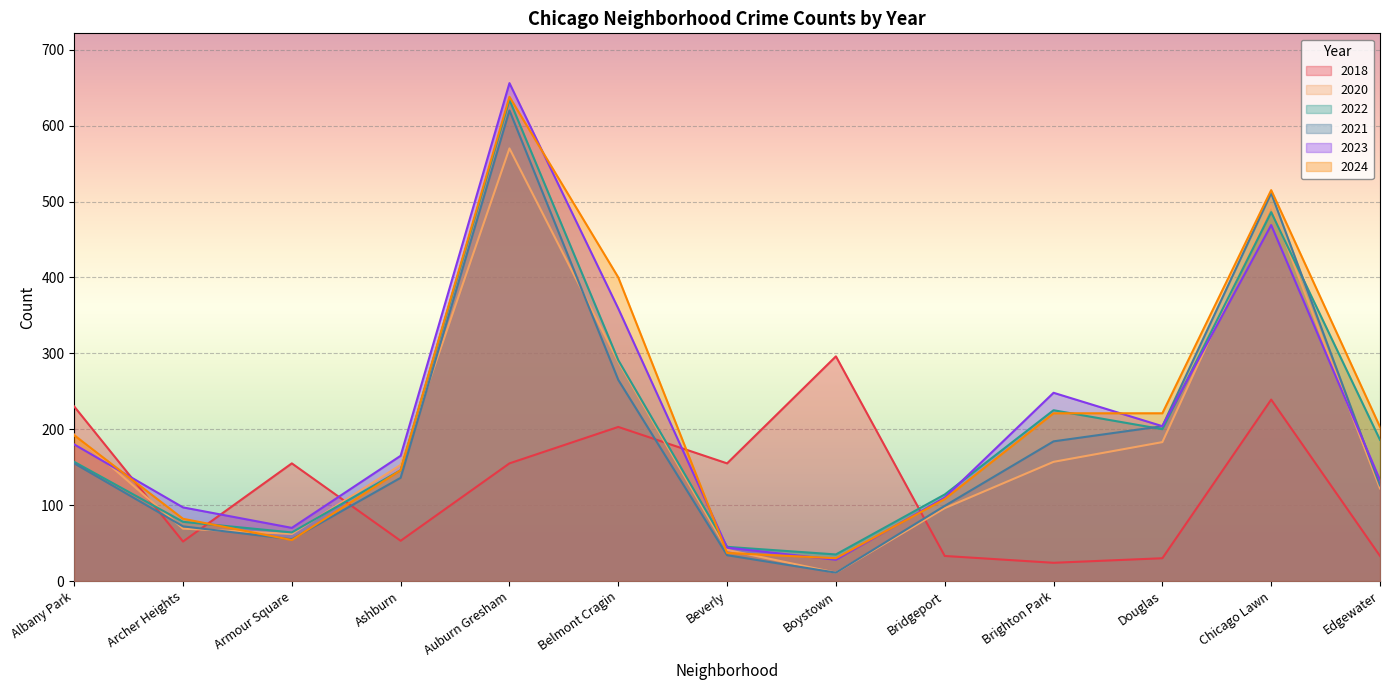

At which category does 2022 reach its first local peak?

Auburn Gresham